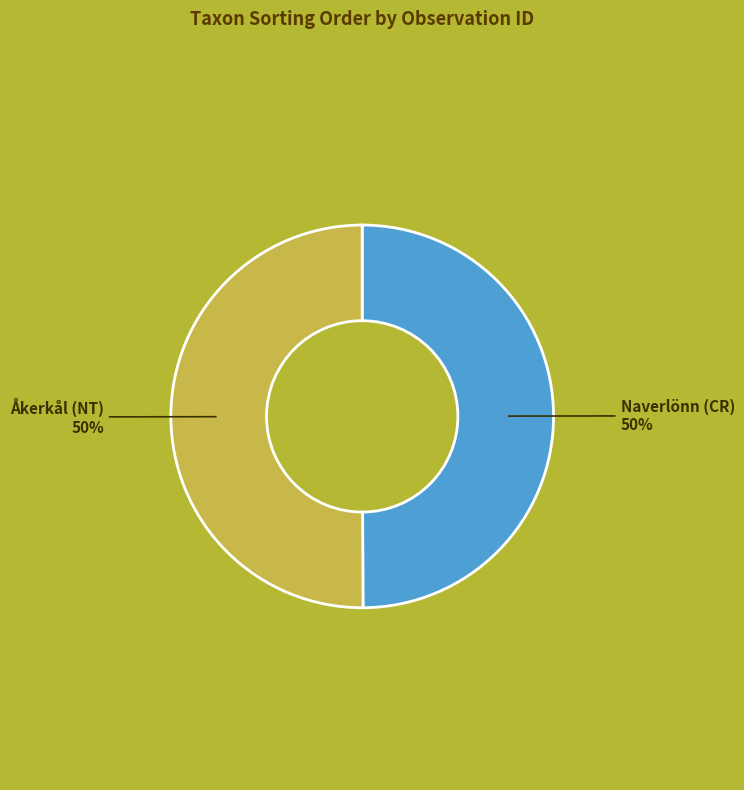

To the nearest percent, what is the average slice percentage?

50%